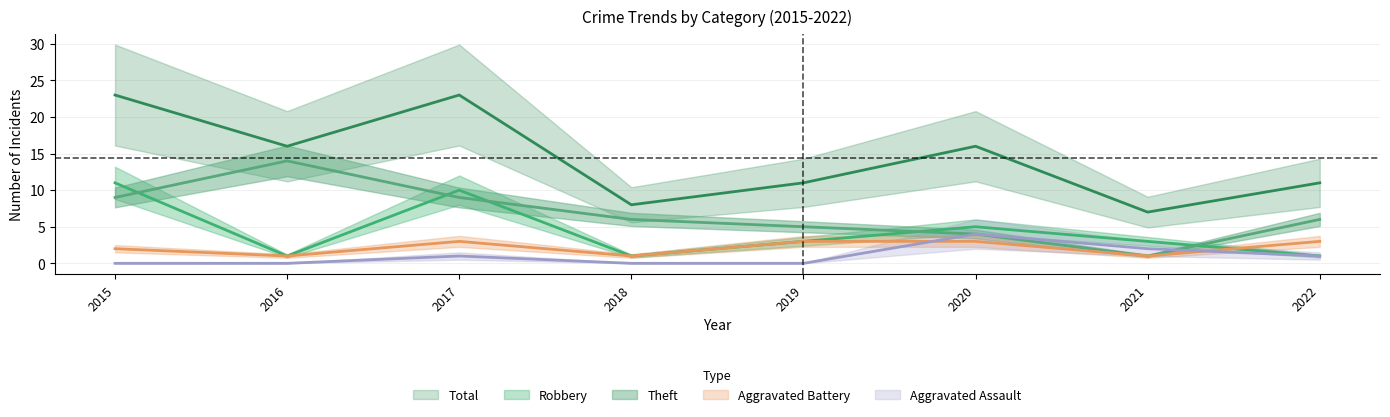

At which label does Aggravated Assault first exceed 1?

2020